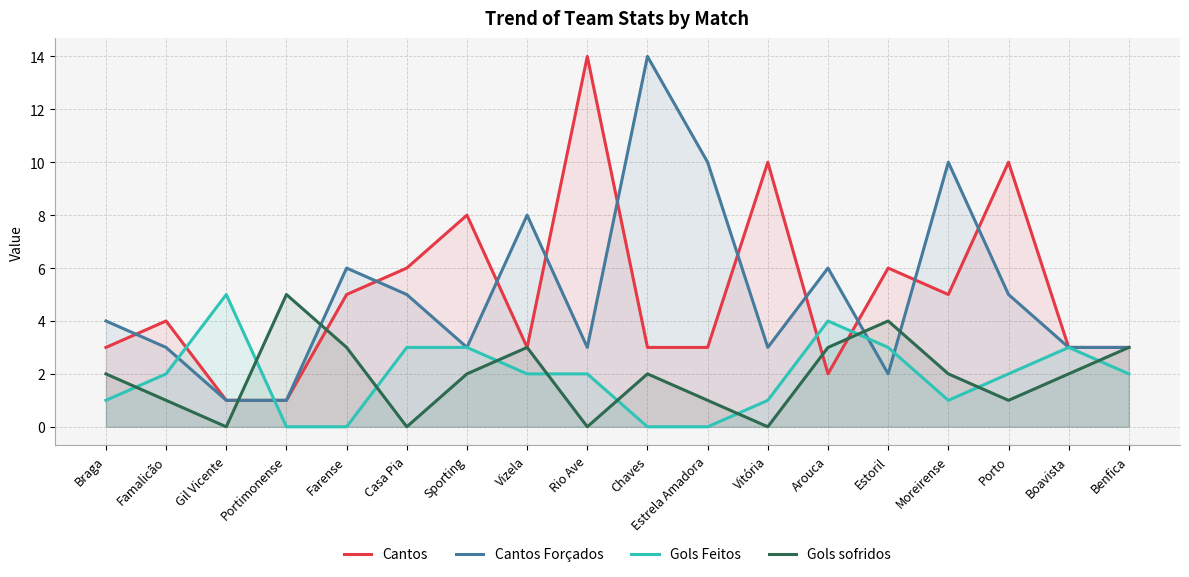

At which label is Gols Feitos closest to 2?

Famalicão